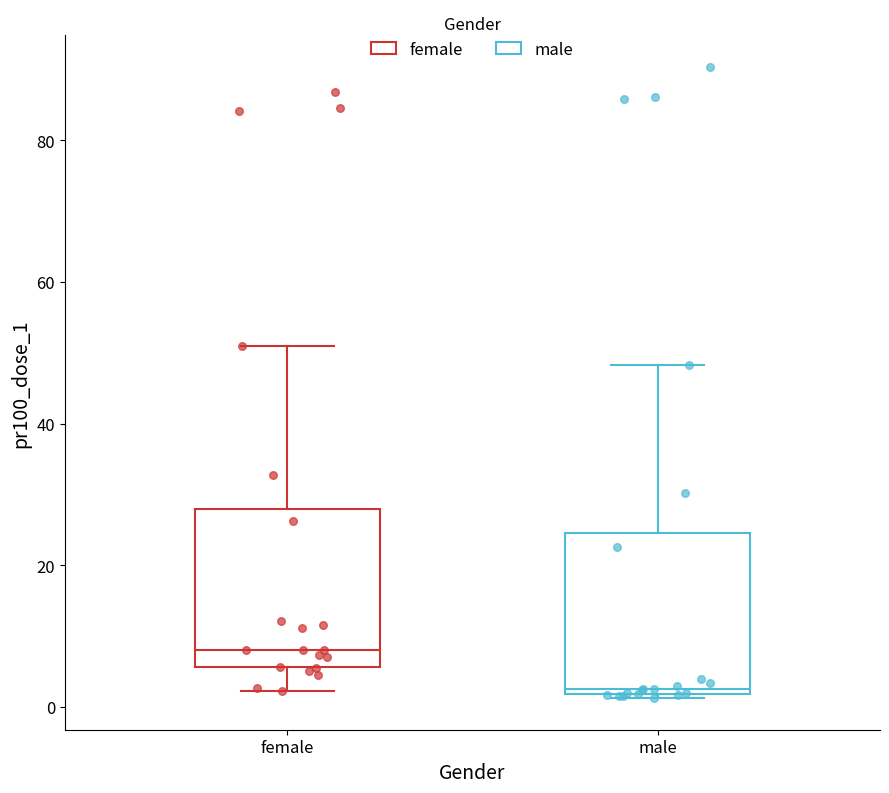

Which box's median line is the highest?

female